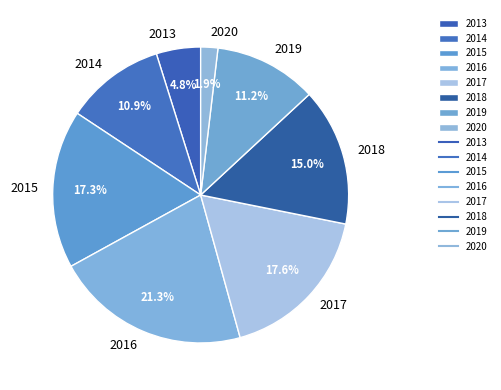

Which has a higher value, 2016 or 2014?

2016